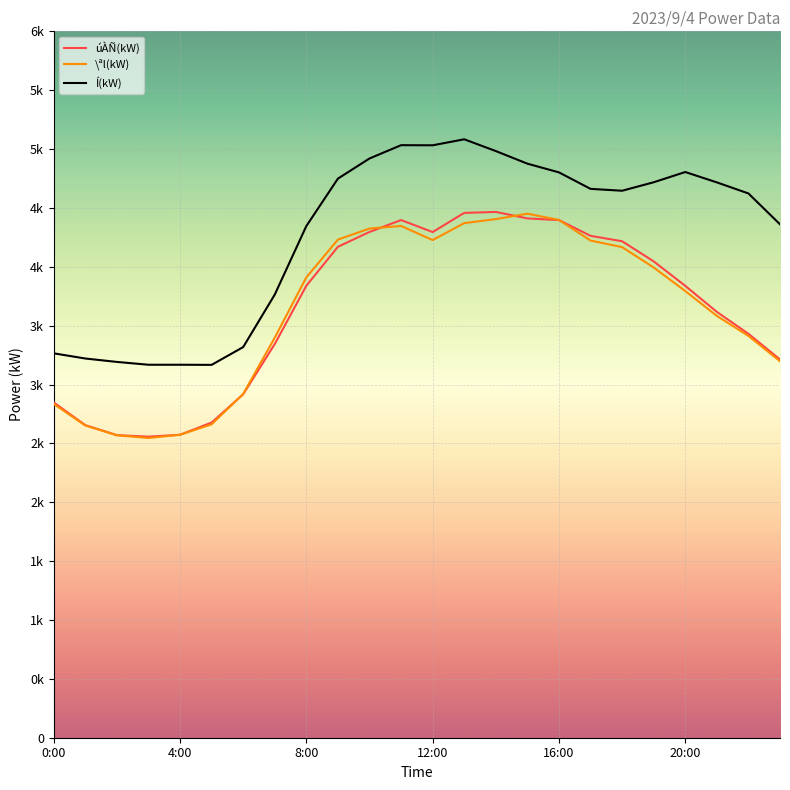

What are all the series names shown in the legend?

úÀÑ(kW), \ªl(kW), Í(kW)